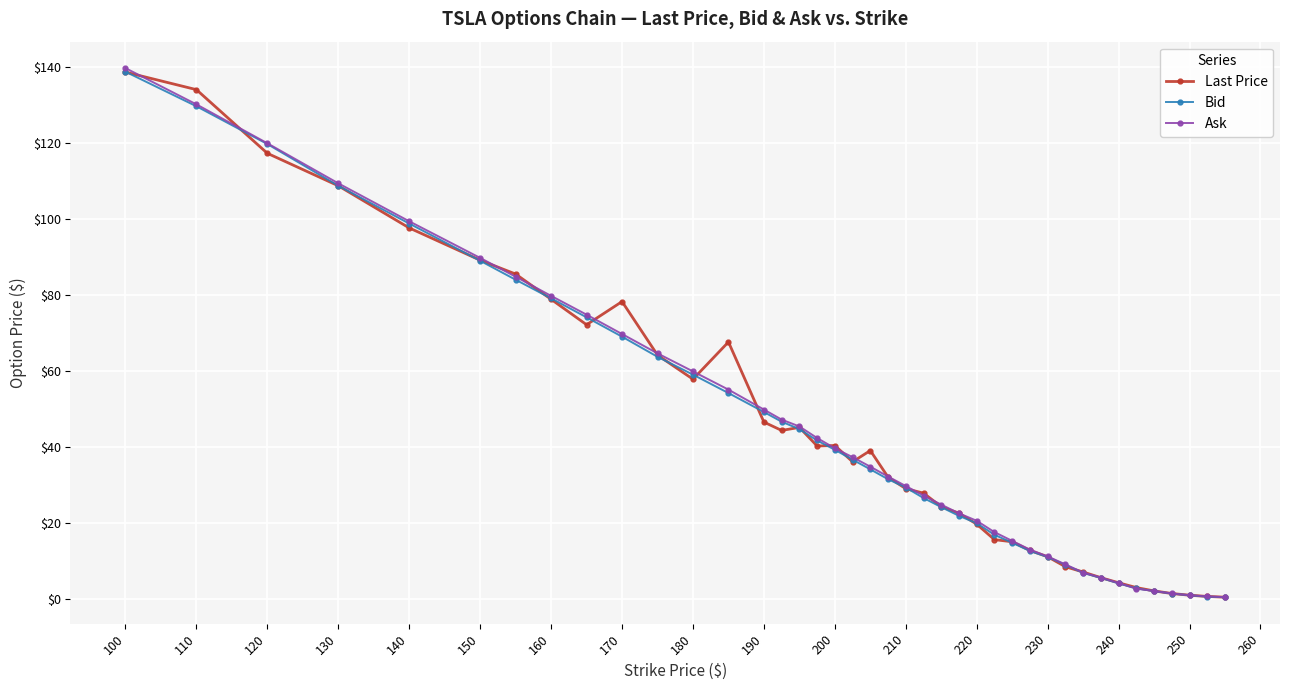

What is the maximum value shown in the chart?

139.8